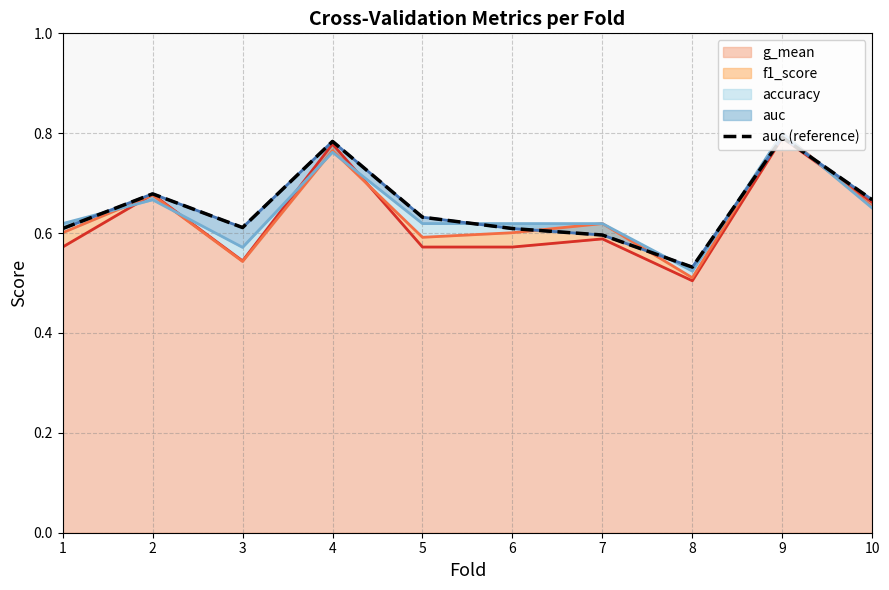

Where is the first local minimum?

3